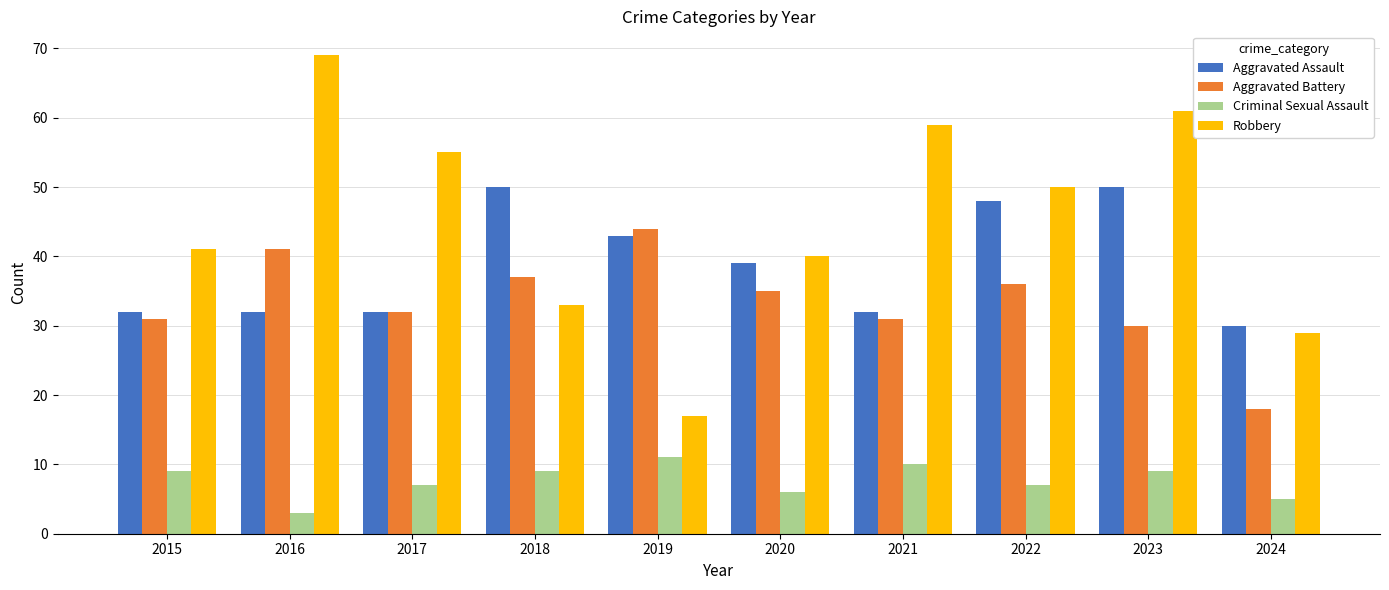

Reading left to right, list all the values displayed in this chart.

Aggravated Assault: 32	32	32	50	43	39	32	48	50	30
Aggravated Battery: 31	41	32	37	44	35	31	36	30	18
Criminal Sexual Assault: 9	3	7	9	11	6	10	7	9	5
Robbery: 41	69	55	33	17	40	59	50	61	29